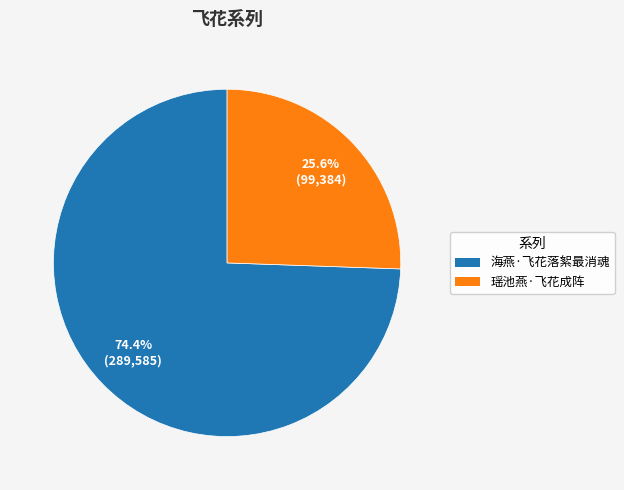

What is the largest slice in the pie chart?

海燕·飞花落絮最消魂